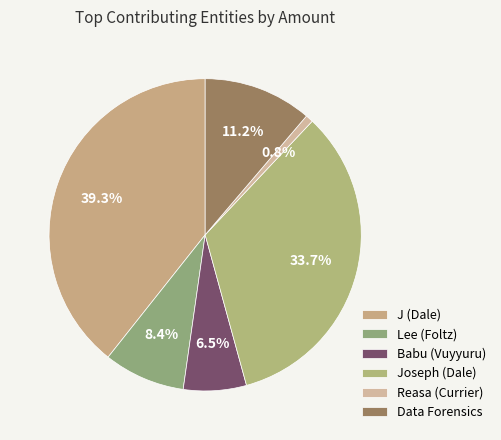

How many slices are in this pie chart?

6